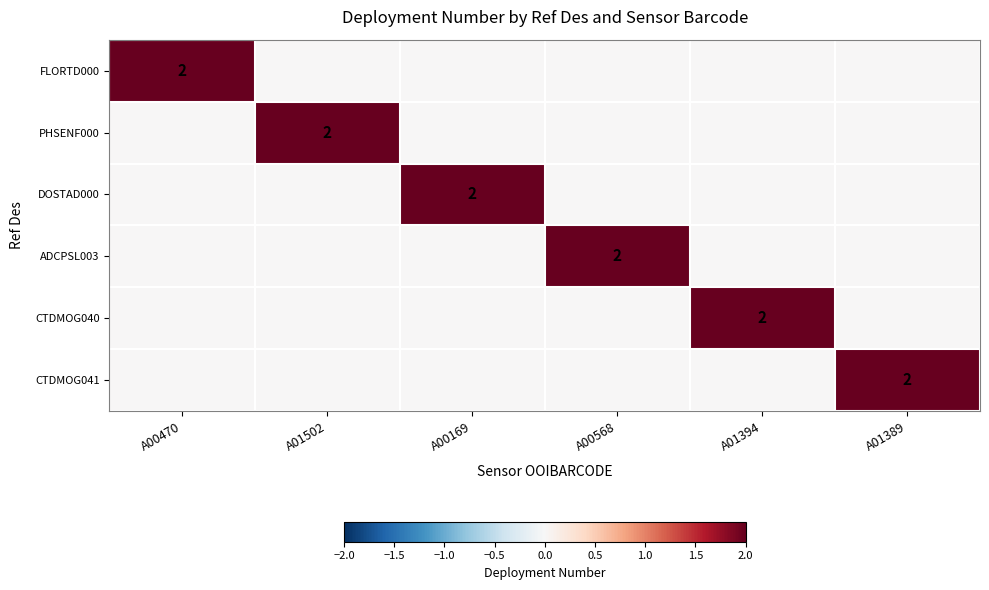

Is it true that CTDMOG040 equals 2 at A01394?

True